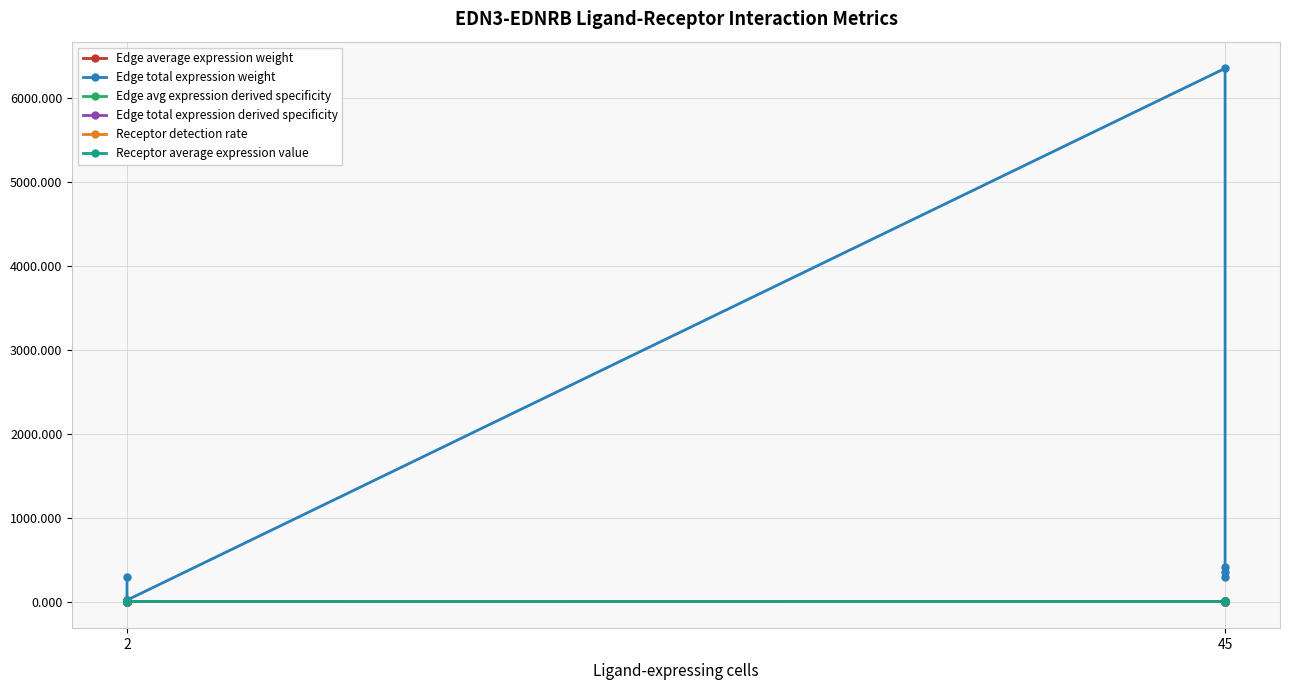

True or false: Receptor average expression value has a value of 0.0 at 2.

False